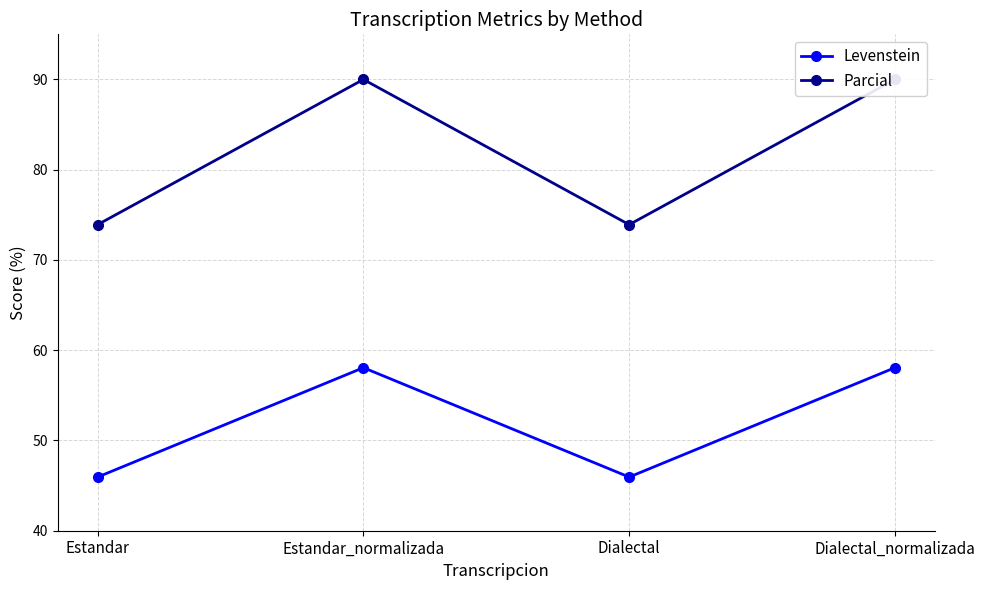

At which category is the sum across all series the highest?

Estandar_normalizada